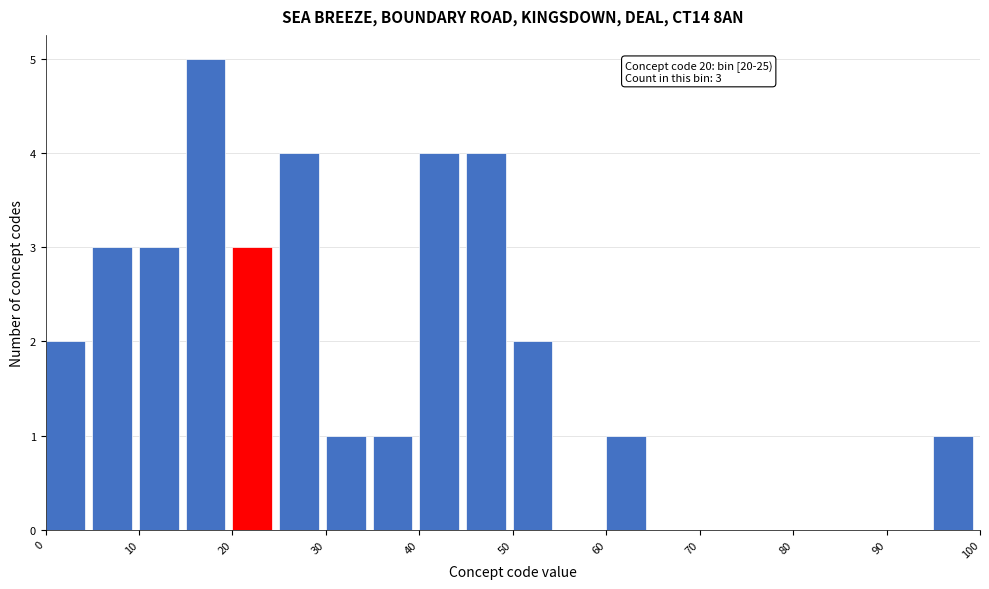

Which range on the x-axis has the tallest bar?

15 to 20